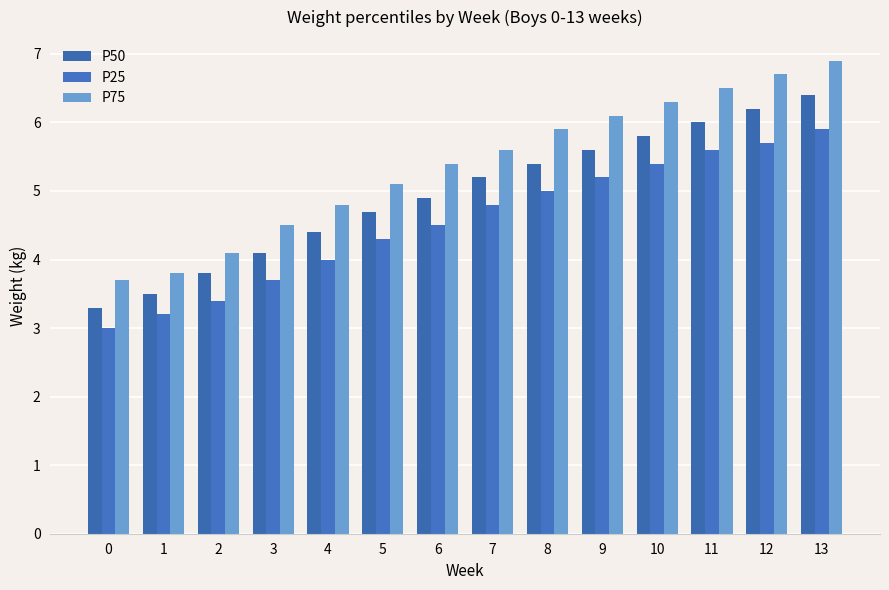

Where is P25 nearest to the value 4?

4